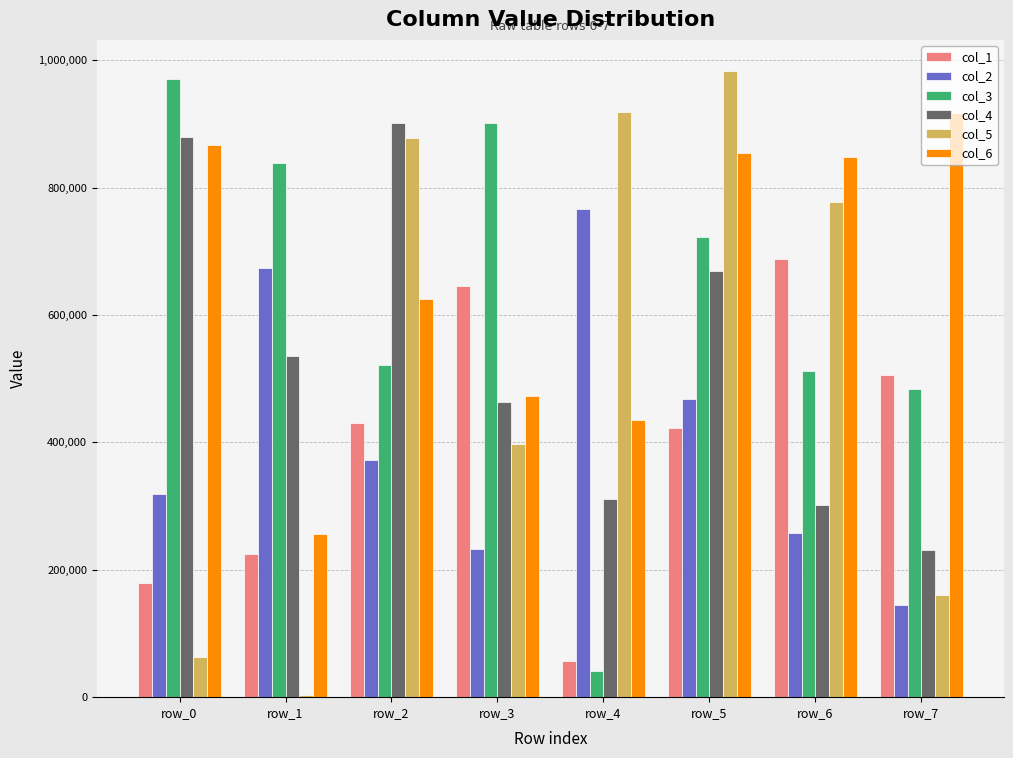

At which label does col_5 reach its peak?

row_5